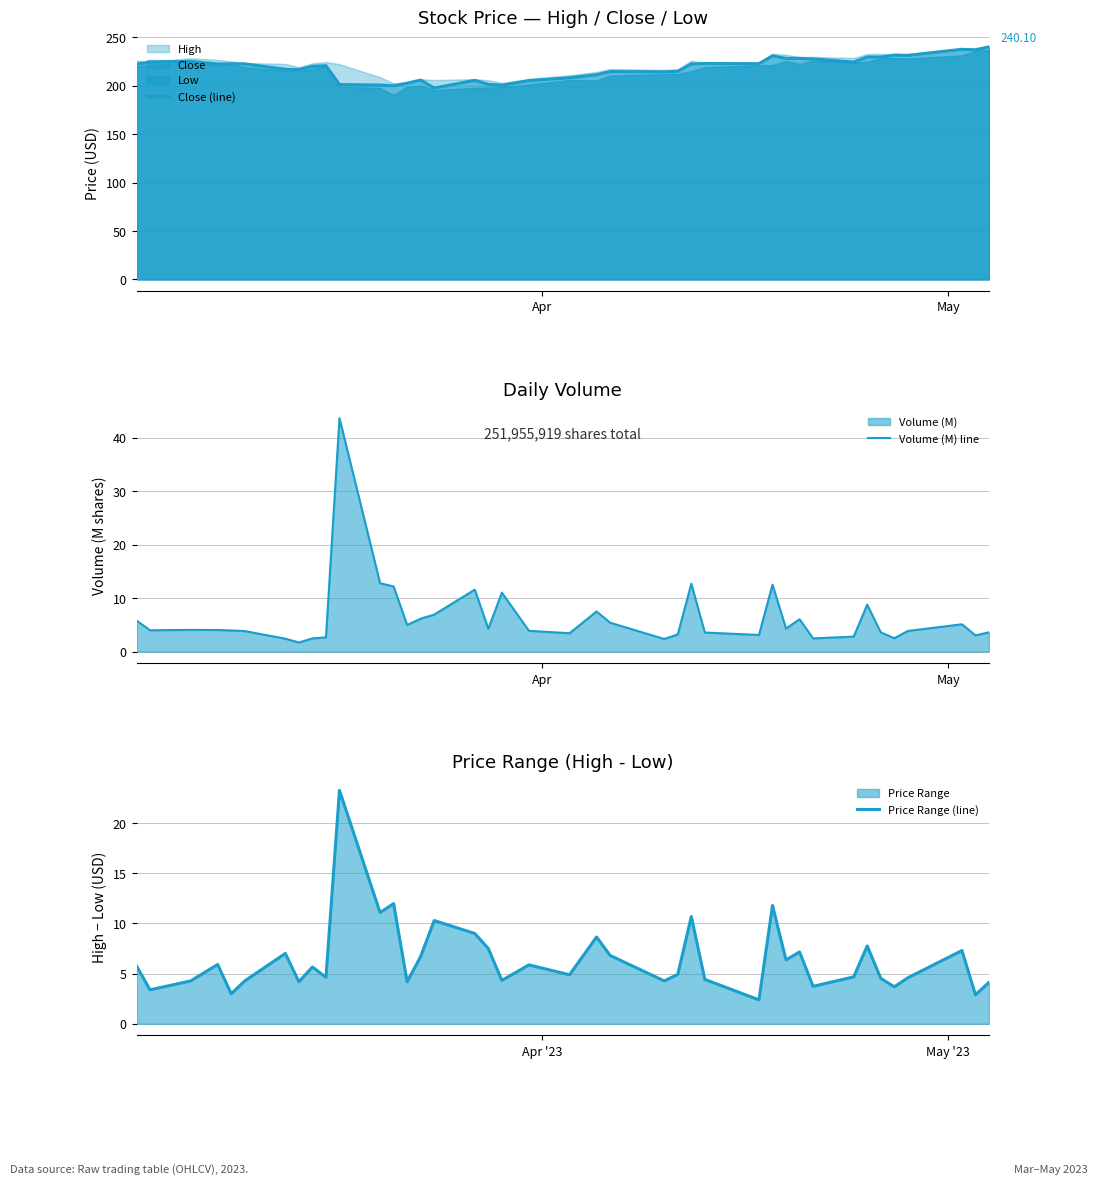

What is the minimum value shown in the chart?

1.7